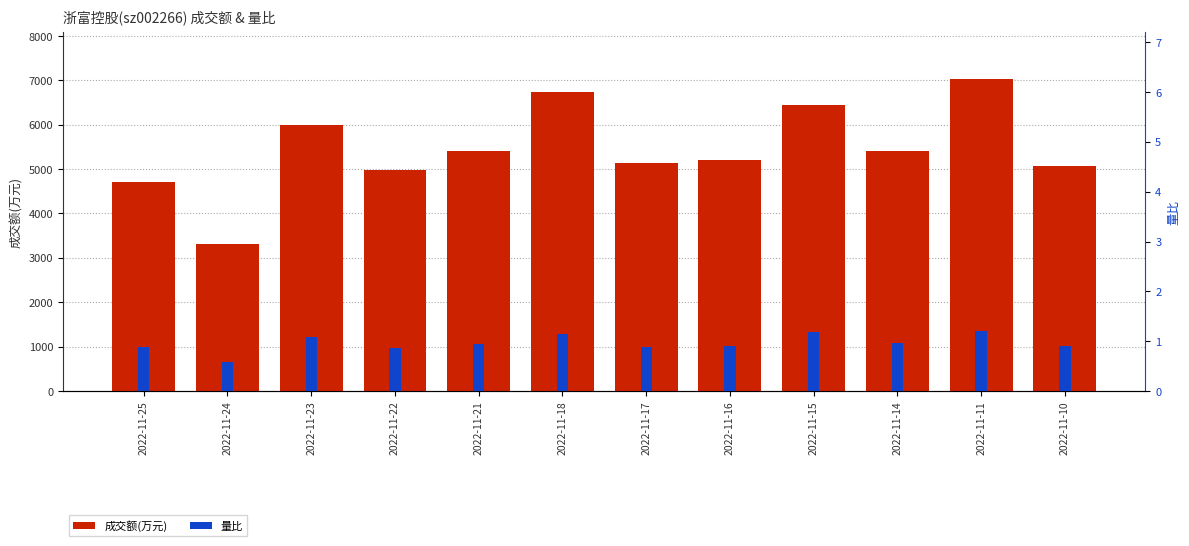

What is the total value across all series at 2022-11-24?

3302.6